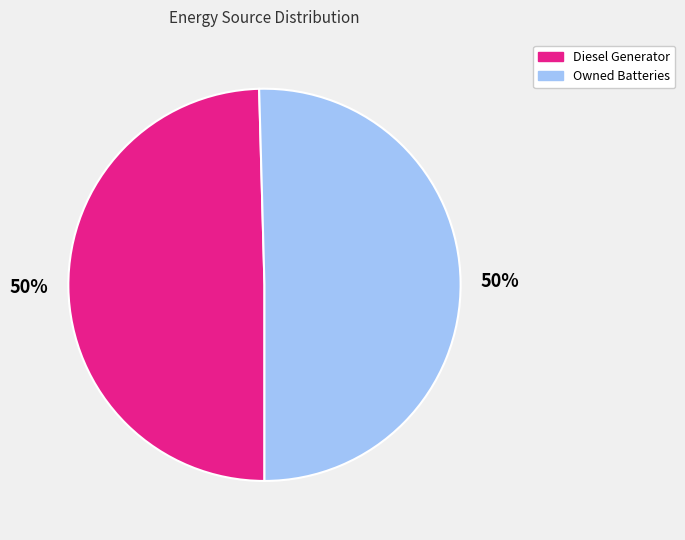

Do Diesel Generator and Owned Batteries together represent more than half of the pie?

Yes